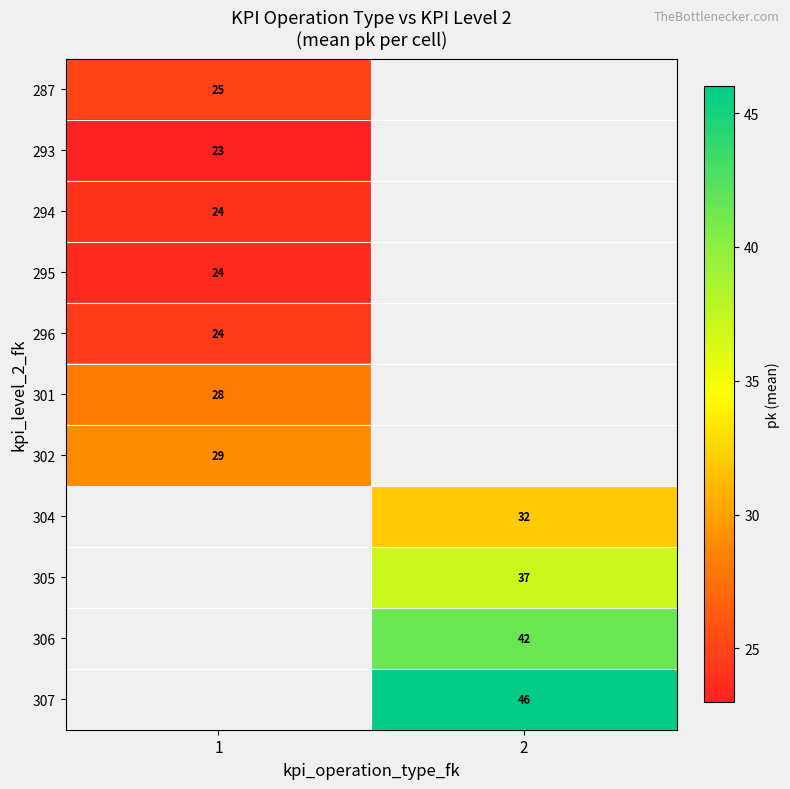

True or false: 305 has a value of 62 at 2.

False